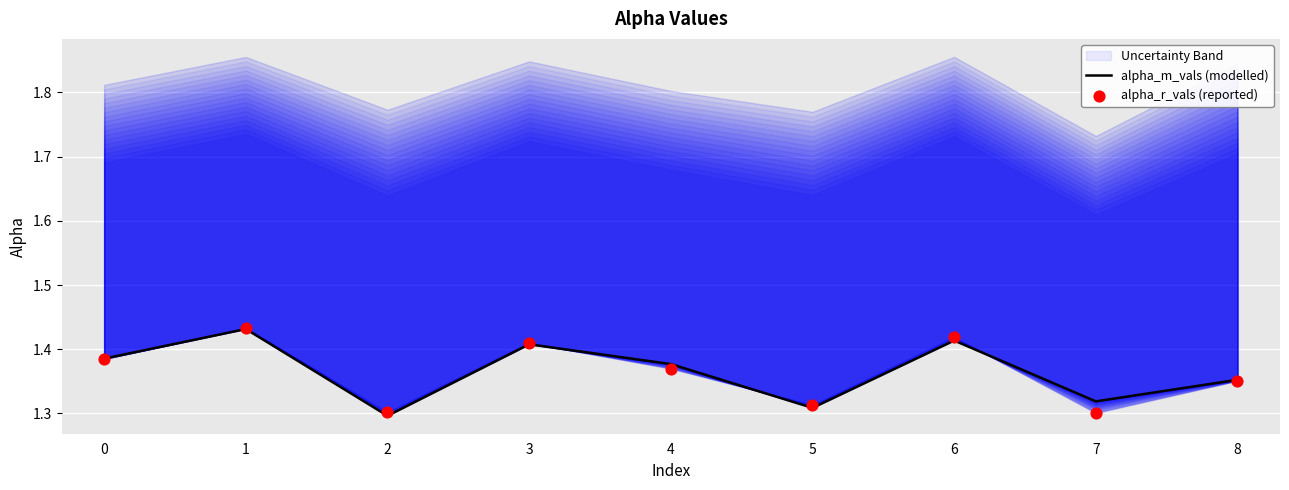

Which series has the largest total across all categories?

alpha_m_vals (modelled)